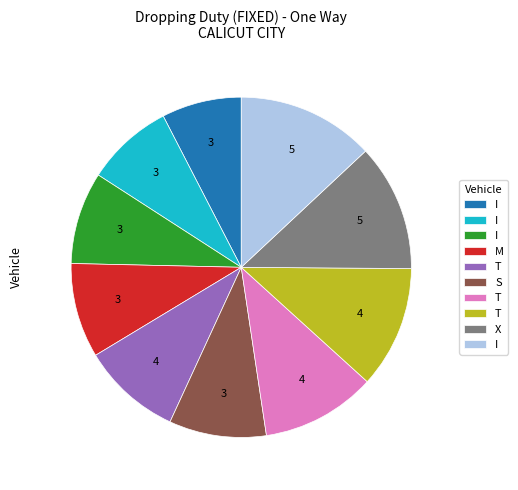

Is there a majority slice in this chart?

No